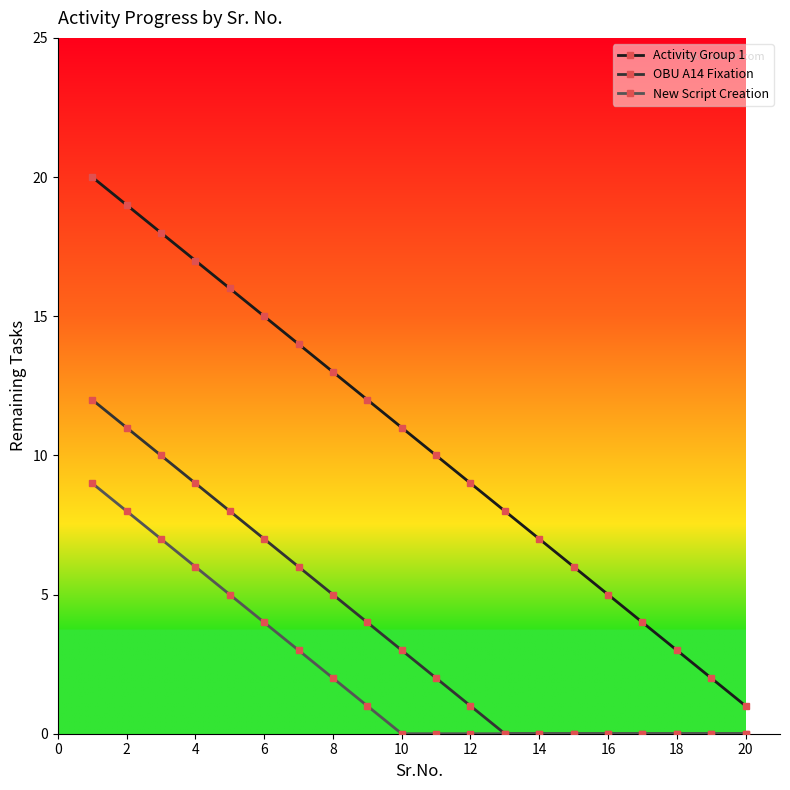

What is the maximum value shown in the chart?

20